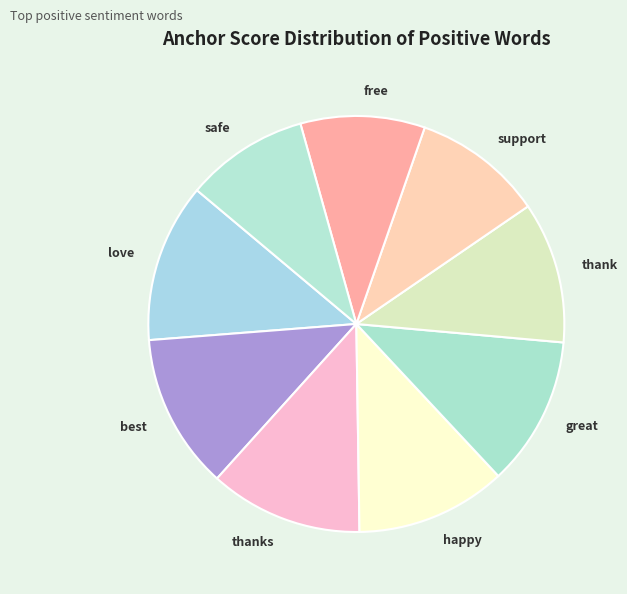

The safe slice represents 10% of the pie. True or false?

True